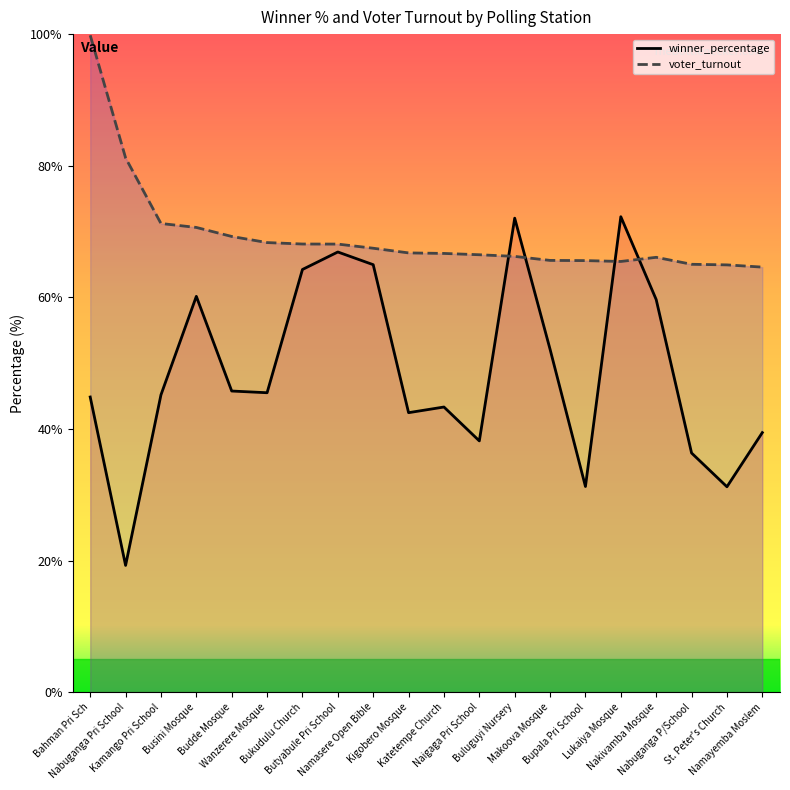

Reading right to left, what are all the values shown in this chart?

winner_percentage: 39.4	31.2	36.3	59.7	72.2	31.2	52.1	72.0	38.2	43.3	42.5	65.0	66.9	64.2	45.5	45.8	60.1	45.2	19.3	44.9
voter_turnout: 64.6	64.9	65.0	66.1	65.5	65.6	65.6	66.2	66.5	66.7	66.8	67.5	68.1	68.1	68.3	69.2	70.6	71.2	81.2	99.8